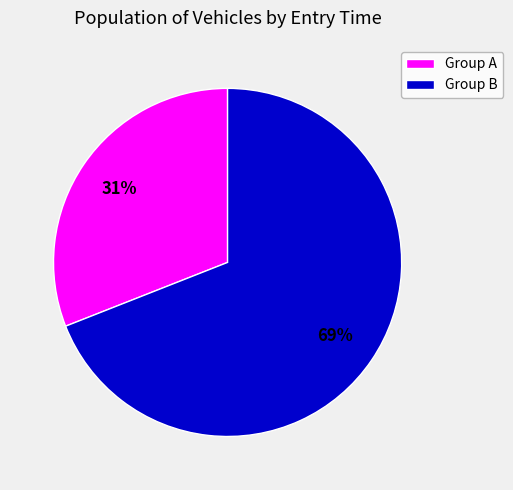

How many slices are in this pie chart?

2